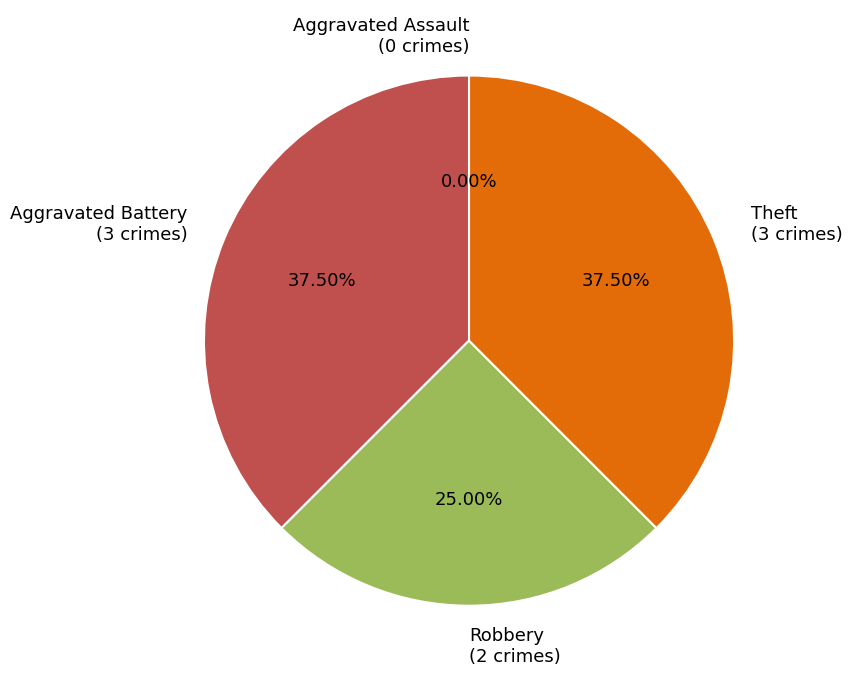

Which slice is the smallest?

Aggravated Assault